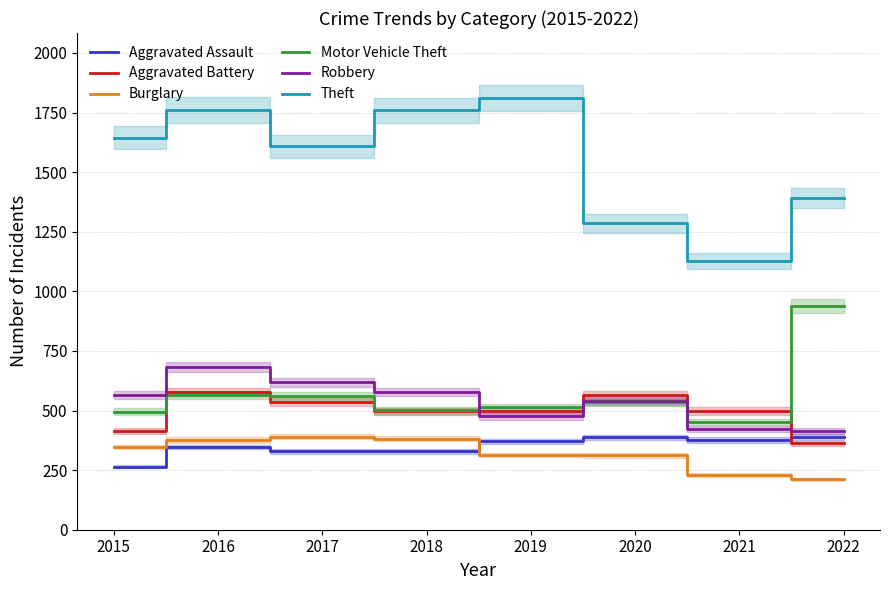

What is the difference between the Burglary values at 2016 and 2022?

165